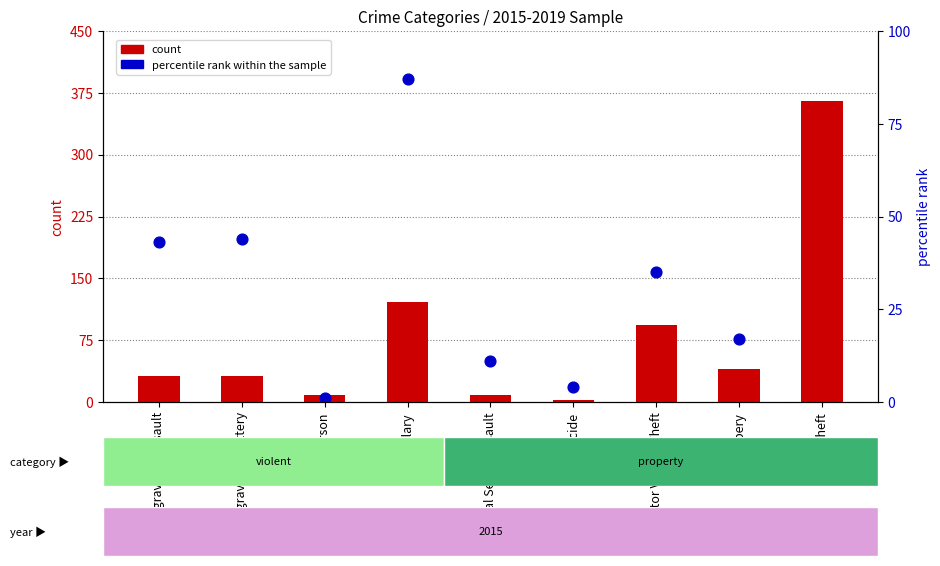

At how many categories does at least one series exceed 287?

2